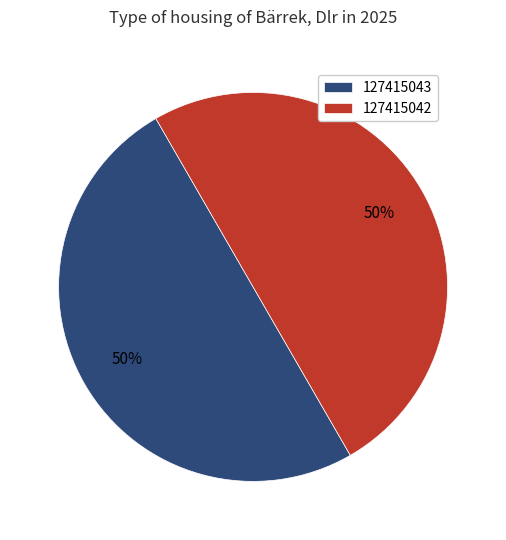

Do 127415042 and 127415043 together represent more than half of the pie?

Yes